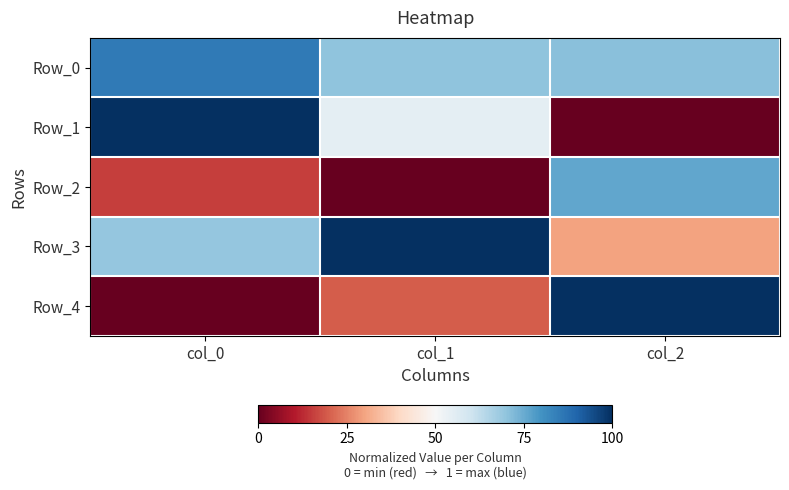

Which category has the lowest value across all series?

col_2